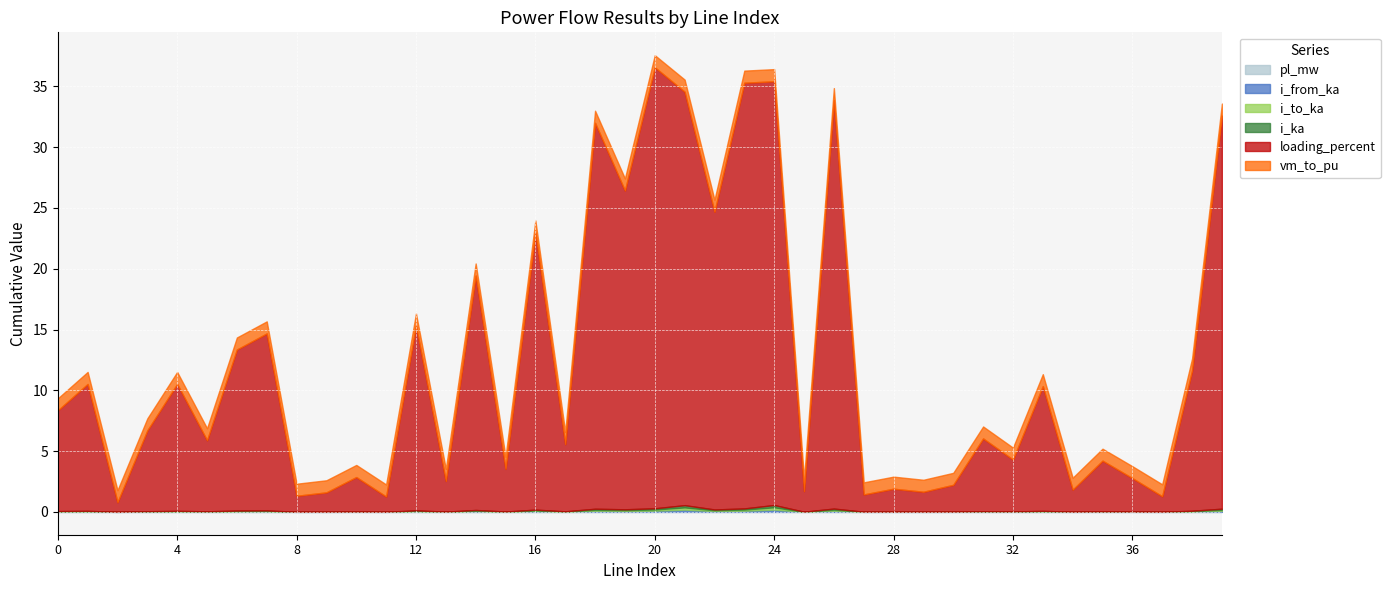

Which series has the largest total across all categories?

loading_percent